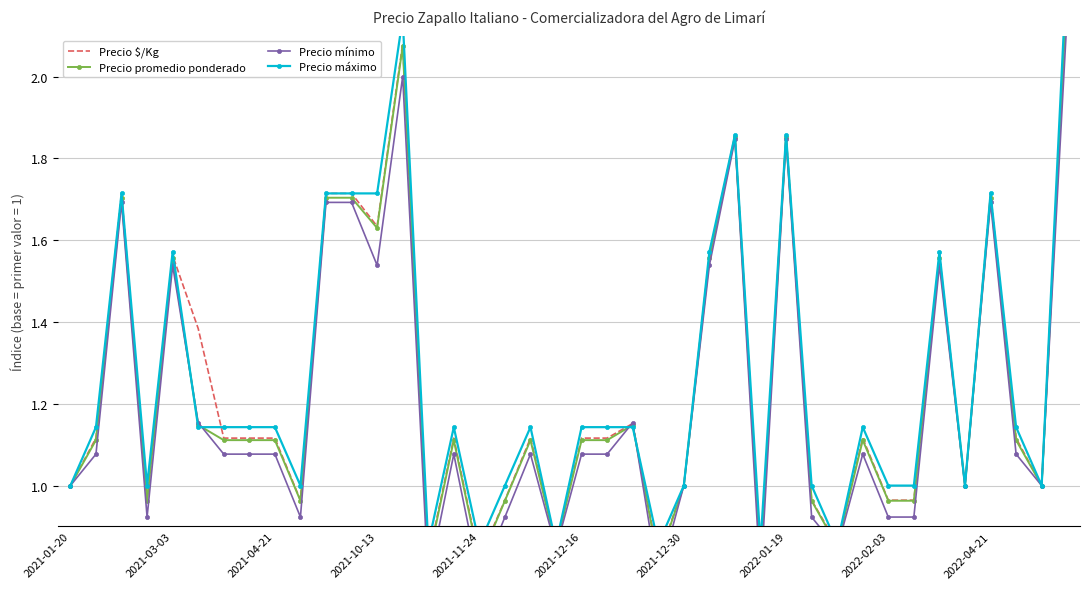

In Precio promedio ponderado, how many points are lower than both neighbors (excluding endpoints)?

11